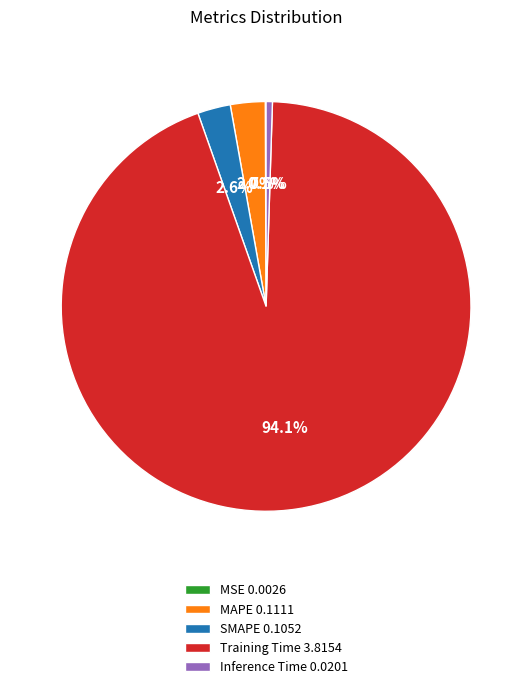

Is MAPE 0.1111 the majority of the pie?

No